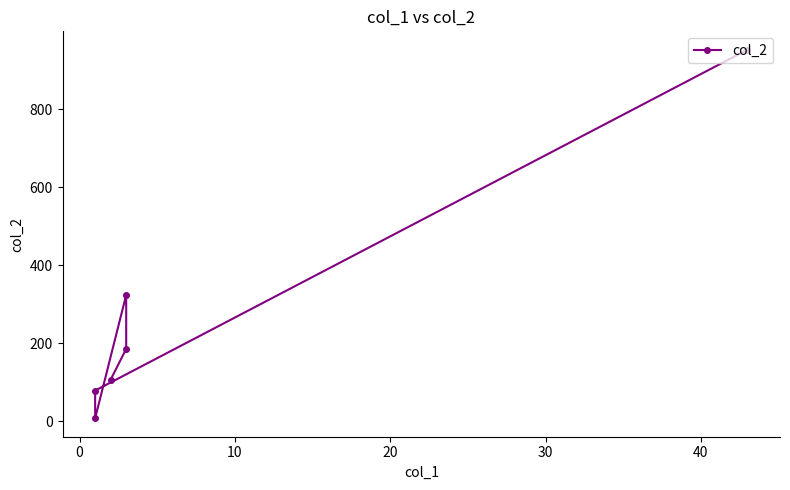

How many series are shown in this chart?

1